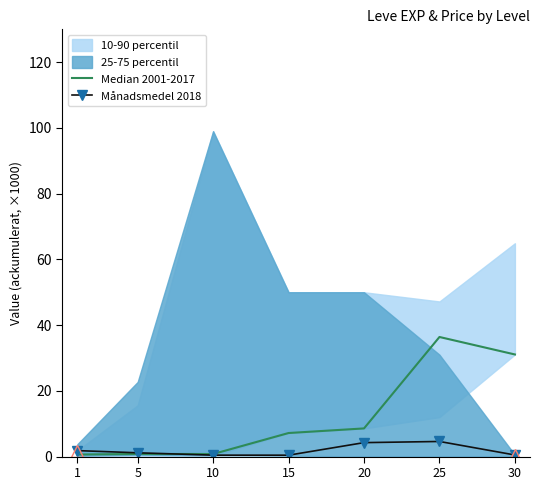

What is the sum of the Månadsmedel 2018 values at 5 and 25?

5.8